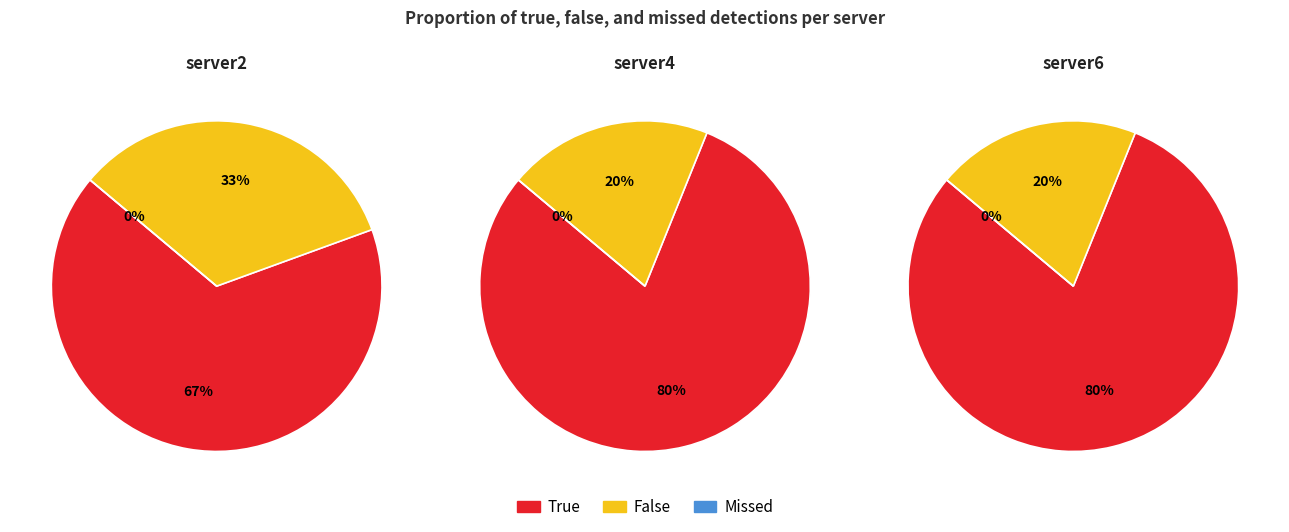

What percentage is the 1 slice, to the nearest percent?

20%